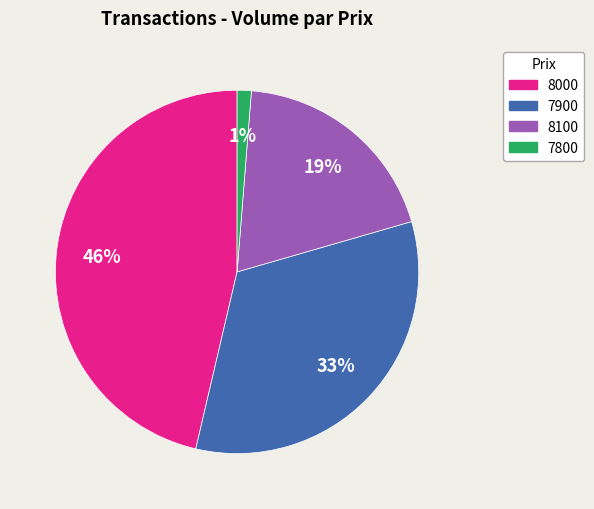

Does any single category account for the majority?

No